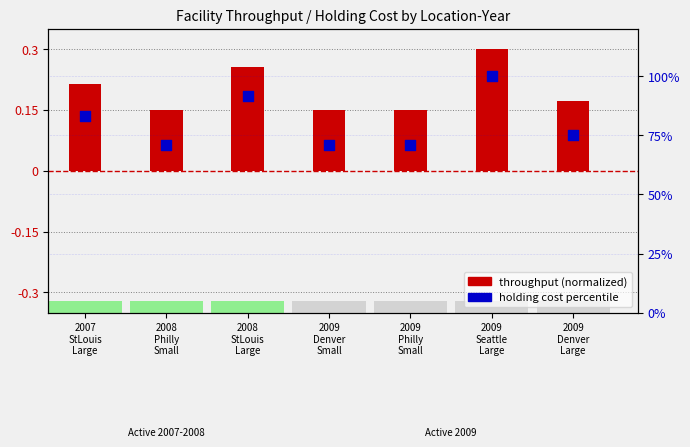

Is the value of holding cost percentile at 2008
Philly
Small greater than the value of throughput (normalized) at 2009
Philly
Small?

Yes